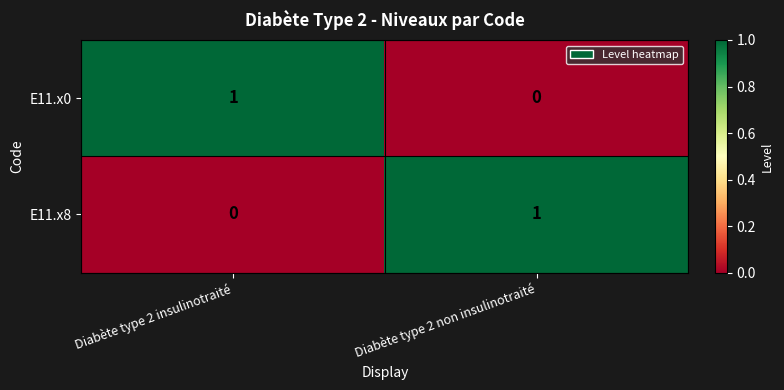

The E11.x8 series shows 0 at Diabète type 2 insulinotraité. True or false?

True